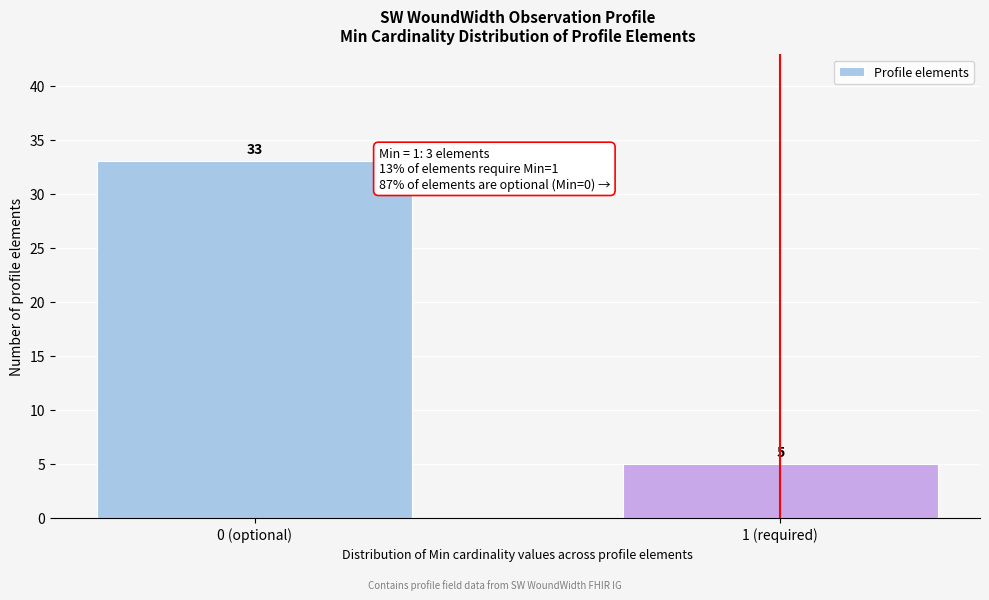

Reading left to right, list all the values displayed in this chart.

33	5